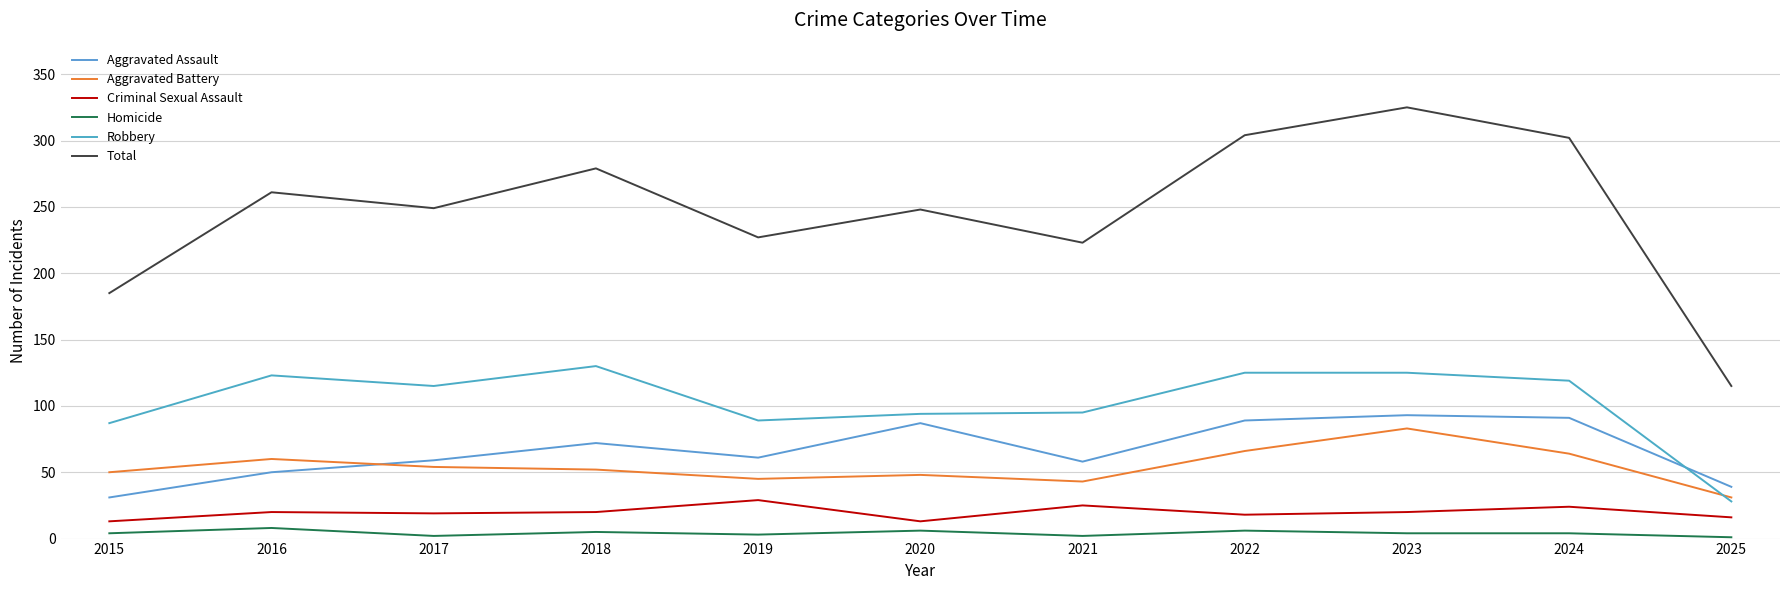

True or false: Aggravated Assault and Robbery cross at least once.

True